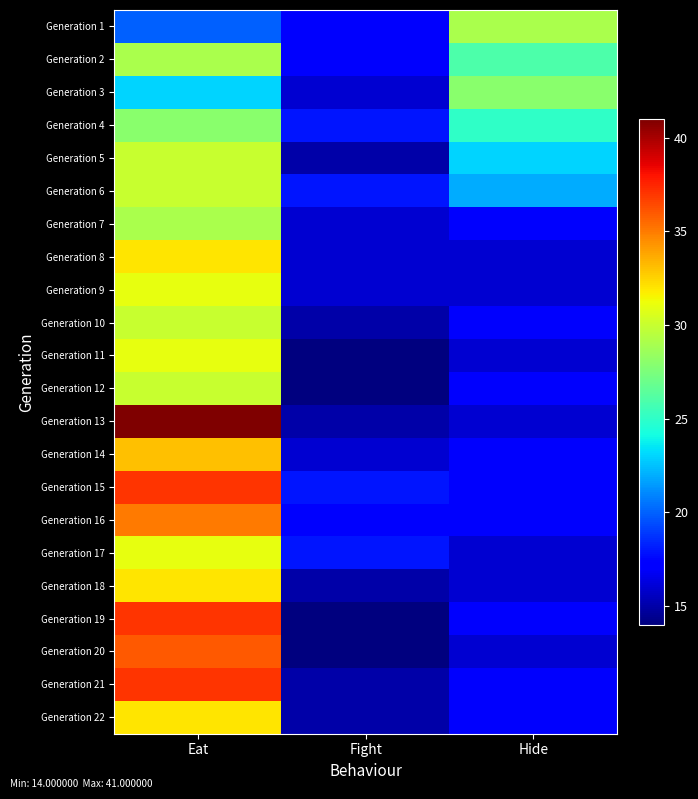

How many series are shown in this chart?

22